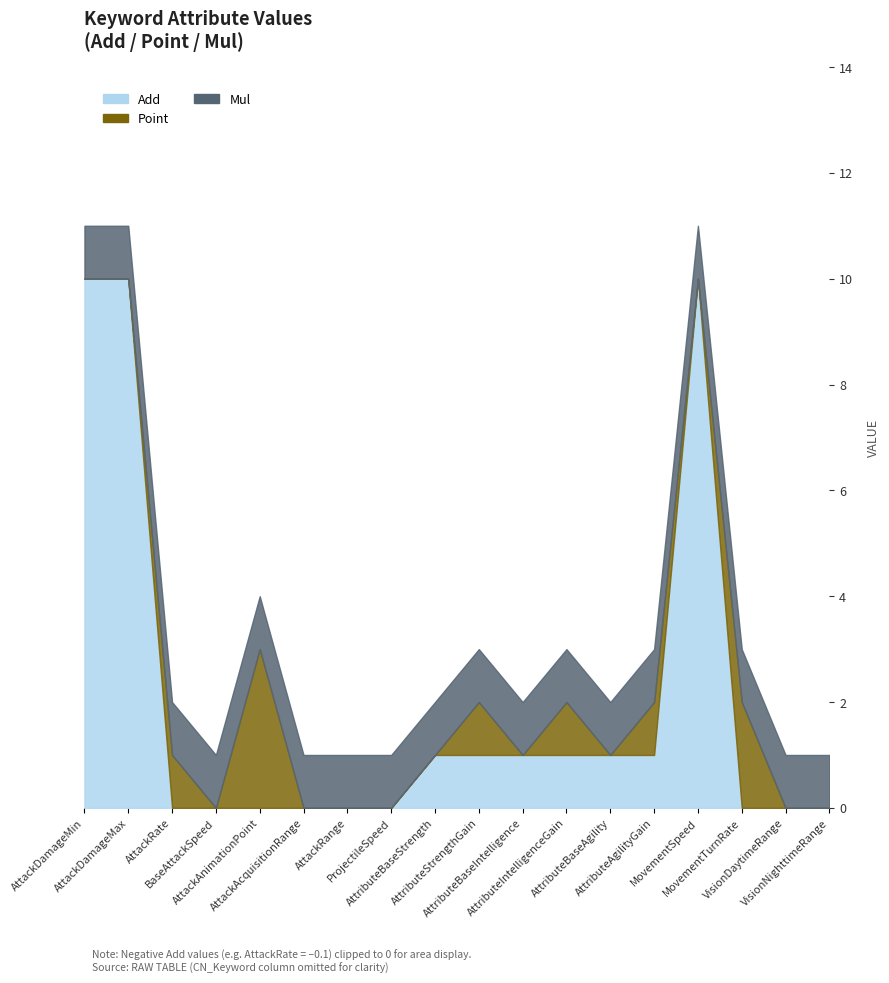

Between which two adjacent categories do Add and Point first intersect?

AttackDamageMax and AttackRate